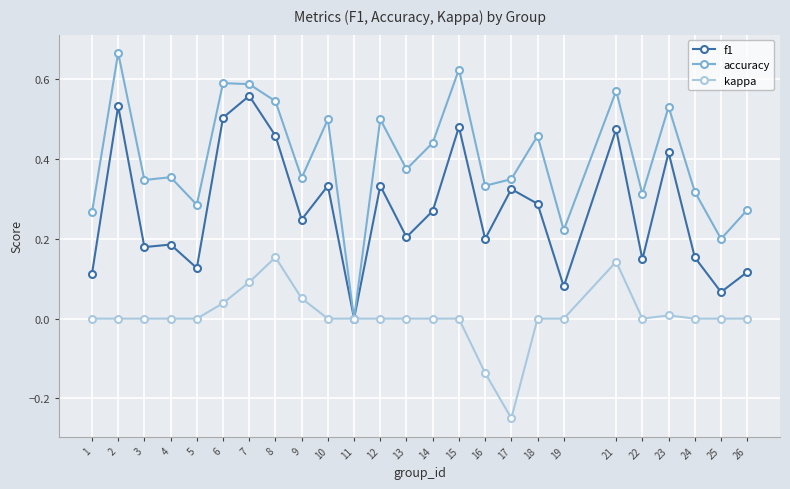

The f1 series shows 0.2 at 11. True or false?

False